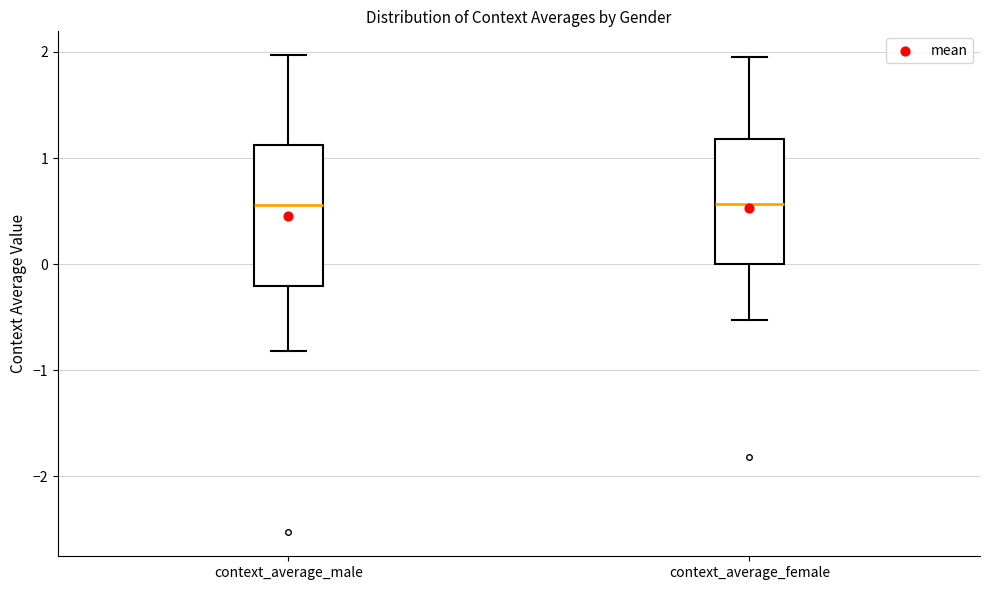

Where is the lower edge of the box for context_average_male on the y-axis? The values are not printed on the chart, so give them approximately, as read against the axis.

-0.2